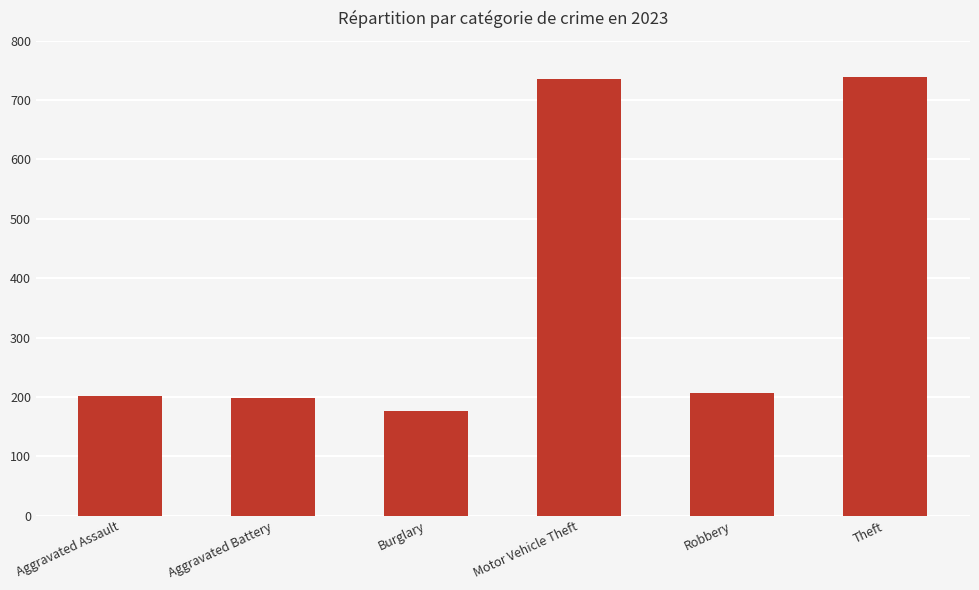

How many series are shown in this chart?

1